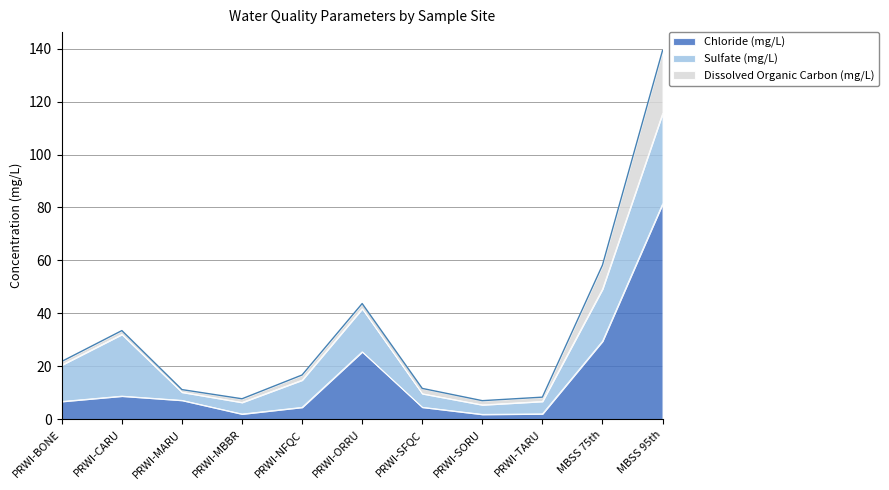

How many series are shown in this chart?

3